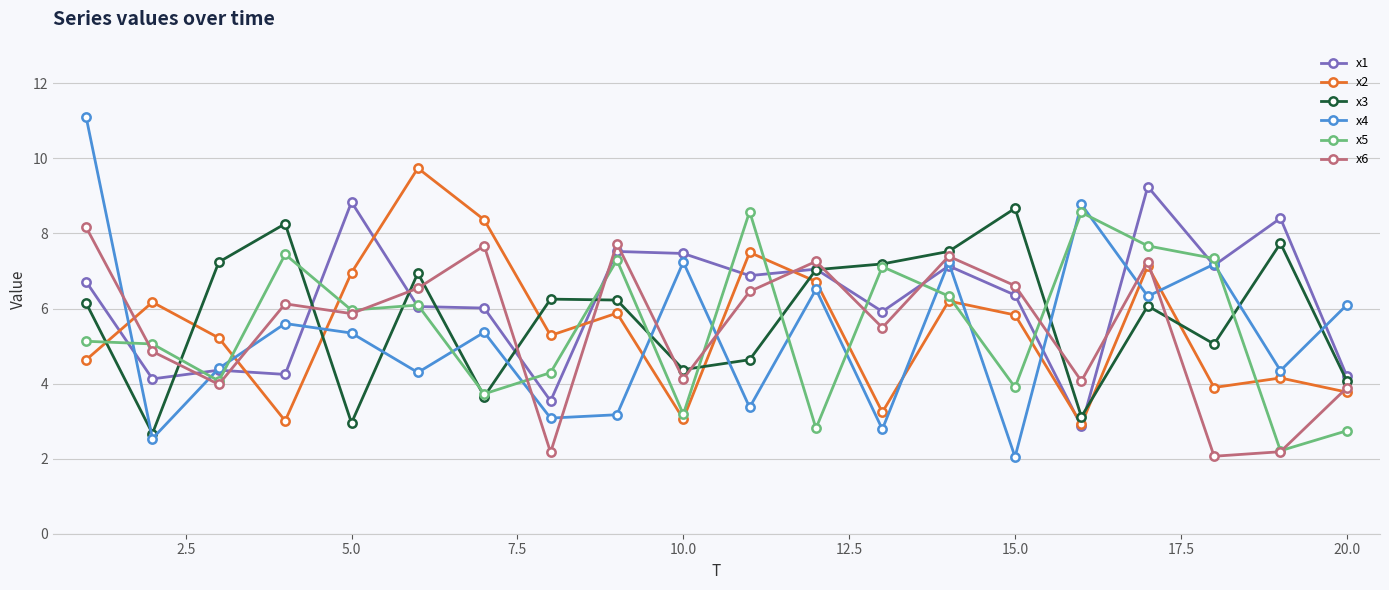

What is the smallest value displayed?

2.0